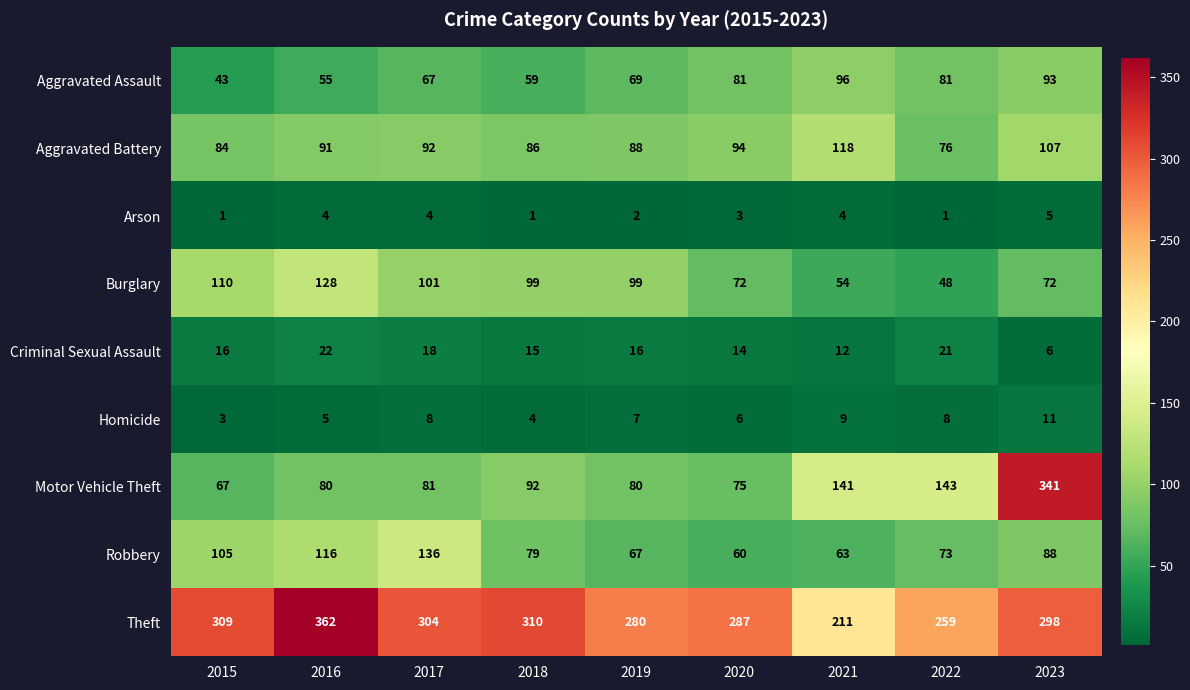

Between 2017 and 2018, which series saw the biggest shift?

Robbery